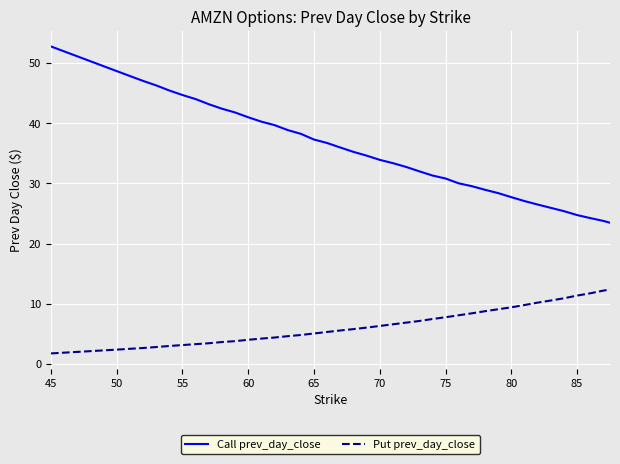

How many distinct data groups are displayed?

2